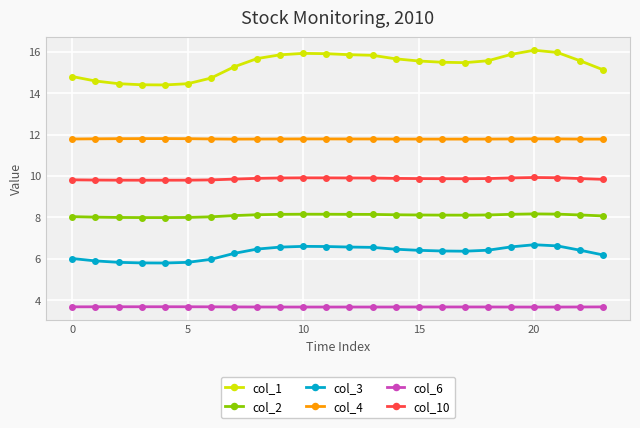

Which series has the largest range (max minus min)?

col_1